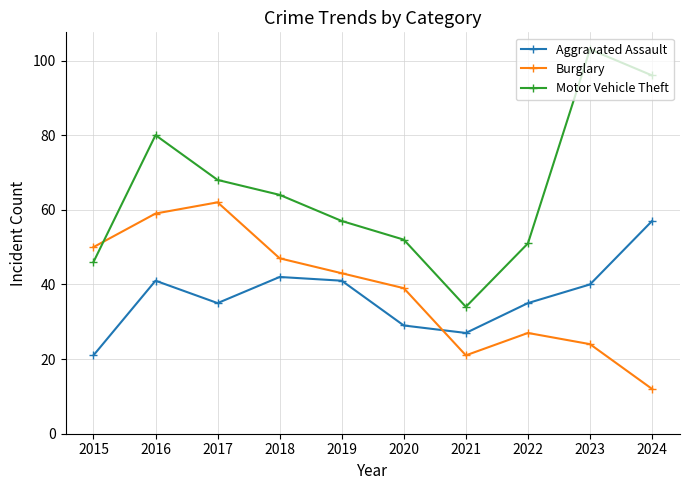

Is this an area chart (filled region under the line)?

No